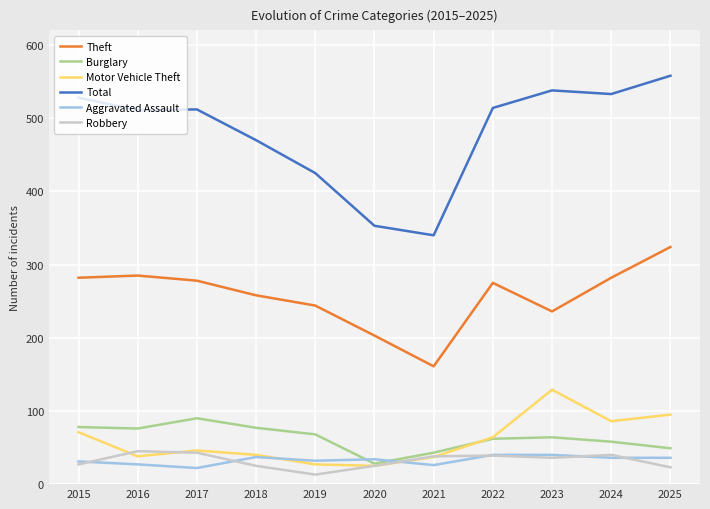

At which label does Theft first exceed 275?

2015